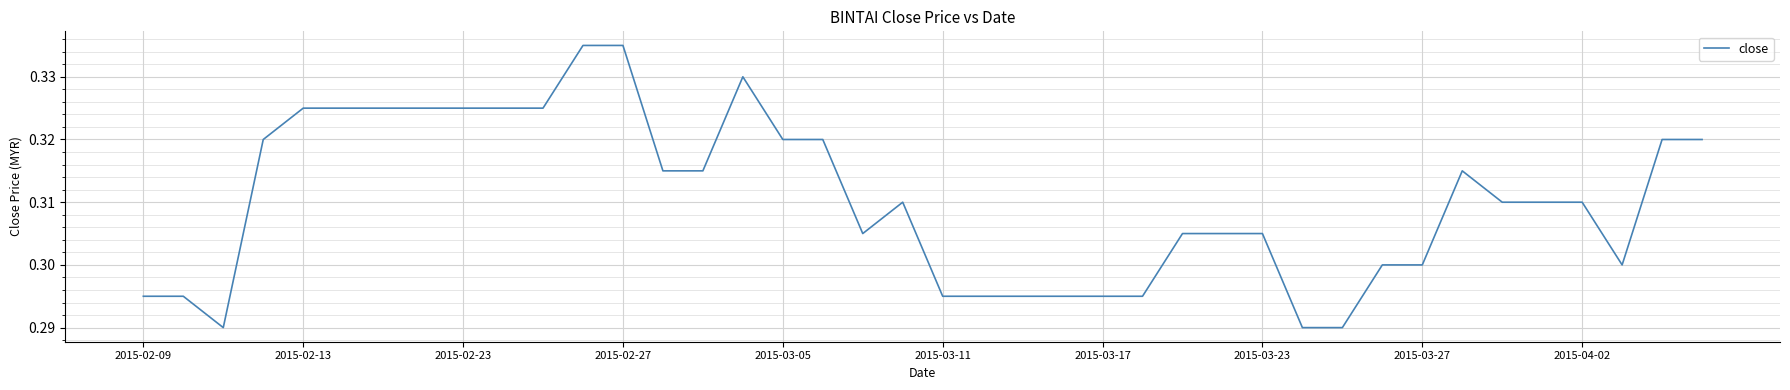

How many interior local peaks (higher than both neighbors) does the data have?

3